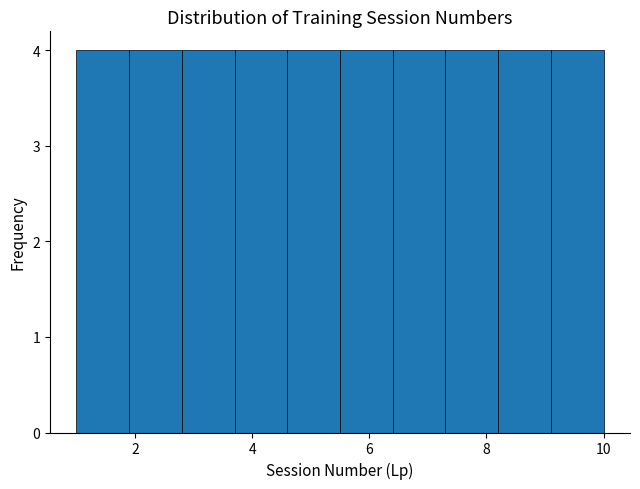

Reading left to right, transcribe this chart: for each bar, give the range it covers on the x-axis and its height. Neither the bar edges nor the heights are printed on the chart, so give them approximately, as read against the axes.

1.0 to 1.9: 4
1.9 to 2.8: 4
2.8 to 3.7: 4
3.7 to 4.6: 4
4.6 to 5.5: 4
5.5 to 6.4: 4
6.4 to 7.3: 4
7.3 to 8.2: 4
8.2 to 9.1: 4
9.1 to 10.0: 4